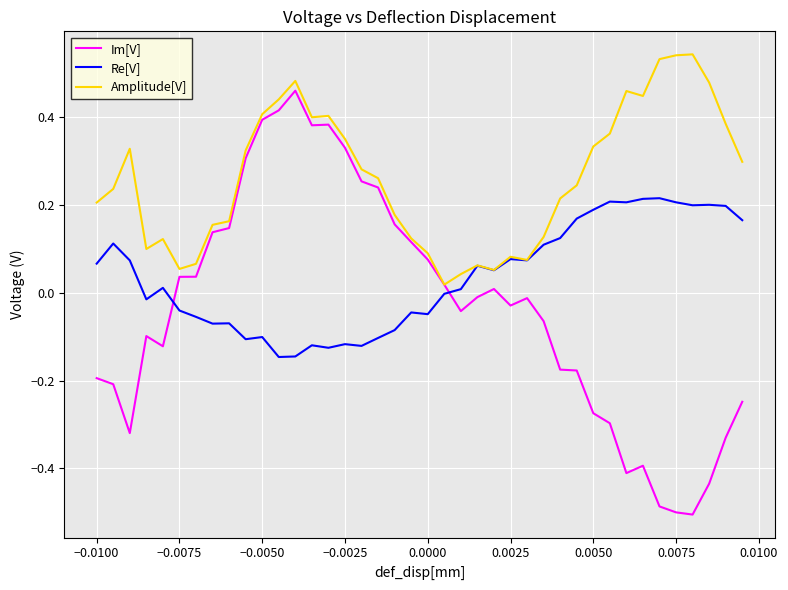

Rank the series by their average value, from highest to lowest.

Amplitude[V], Re[V], Im[V]